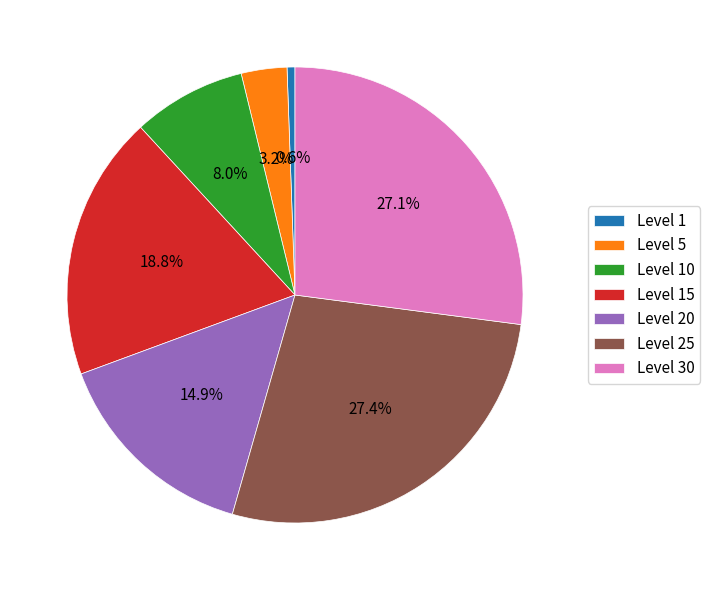

Between Level 5 and Level 1, which is larger?

Level 5